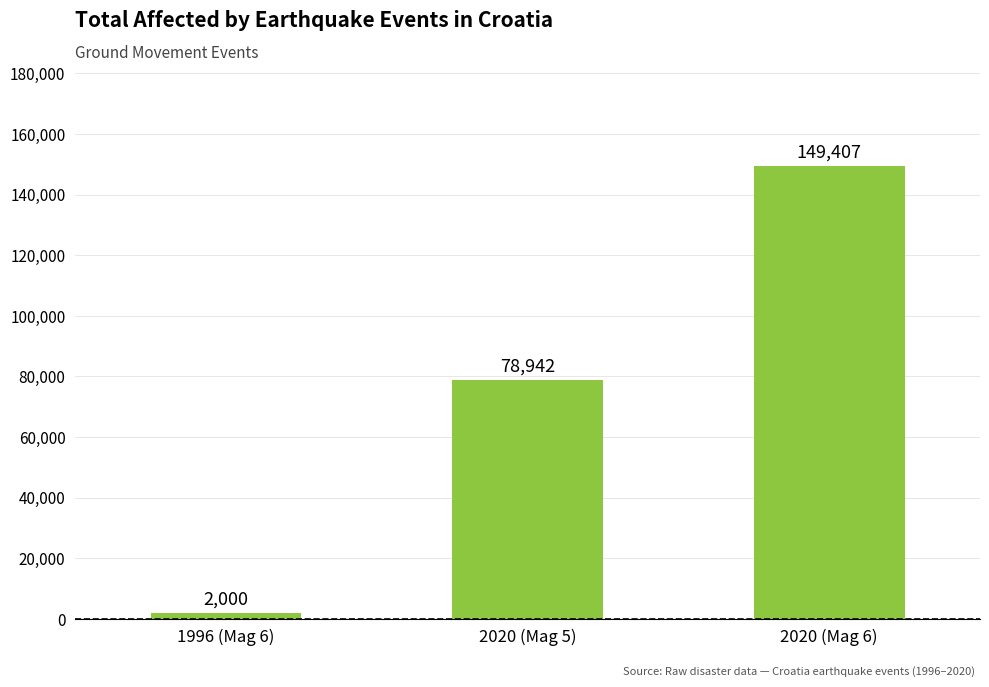

How many bars are there in total?

3